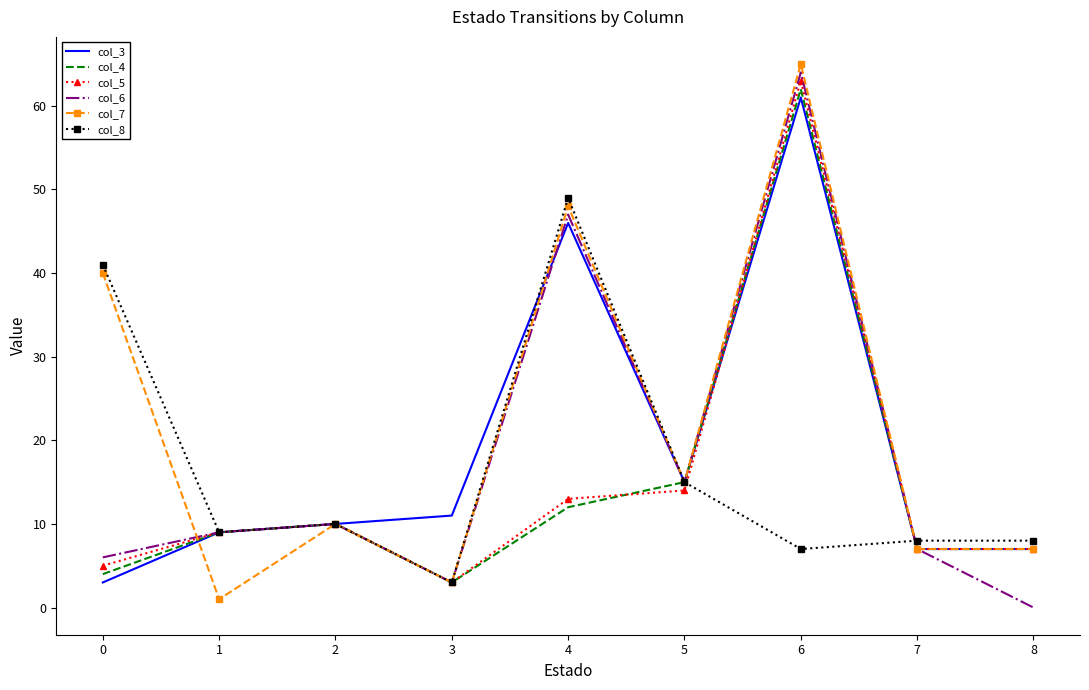

Reading left to right, list all the values displayed in this chart.

col_3: 0=3	1=9	2=10	3=11	4=46	5=15	6=61	7=7	8=7
col_4: 0=4	1=9	2=10	3=3	4=12	5=15	6=62	7=7	8=7
col_5: 0=5	1=9	2=10	3=3	4=13	5=14	6=63	7=7	8=7
col_6: 0=6	1=9	2=10	3=3	4=47	5=15	6=64	7=7	8=0
col_7: 0=40	1=1	2=10	3=3	4=48	5=15	6=65	7=7	8=7
col_8: 0=41	1=9	2=10	3=3	4=49	5=15	6=7	7=8	8=8